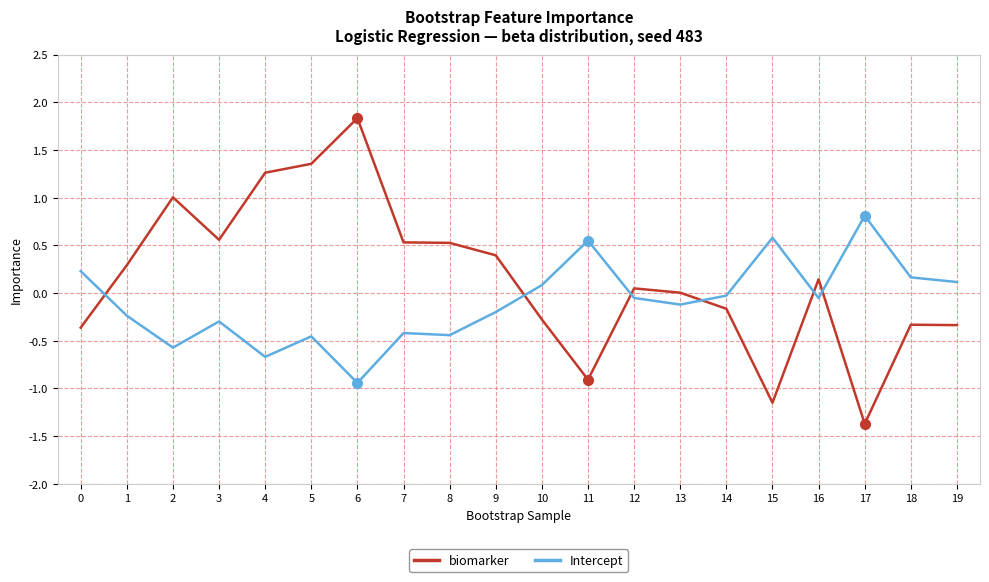

What is the sum of all biomarker values?

3.1